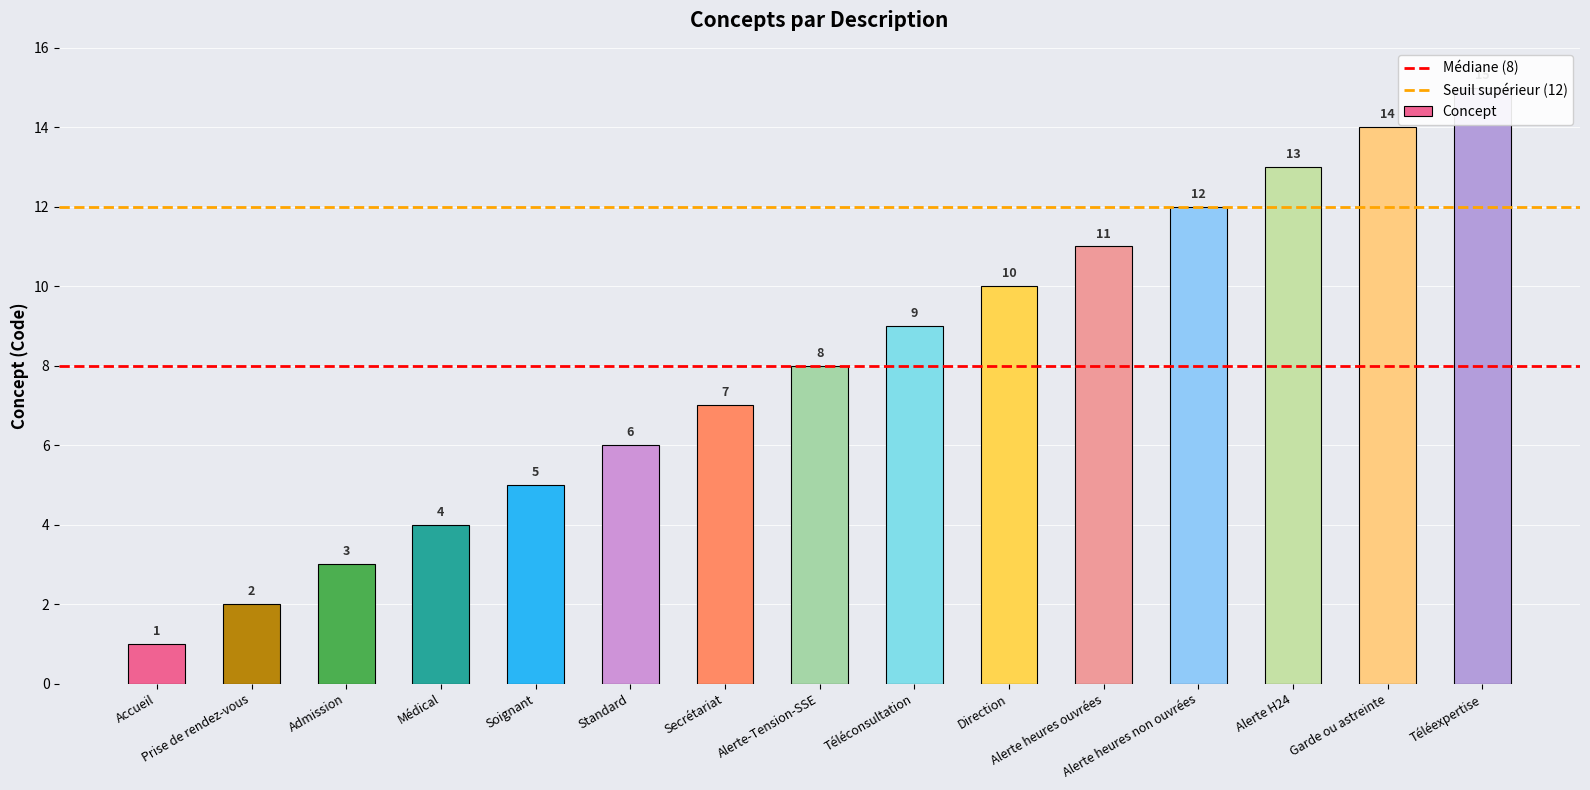

Reading right to left, transcribe all the data shown in this chart.

Téléexpertise=15	Garde ou astreinte=14	Alerte H24=13	Alerte heures non ouvrées=12	Alerte heures ouvrées=11	Direction=10	Téléconsultation=9	Alerte-Tension-SSE=8	Secrétariat=7	Standard=6	Soignant=5	Médical=4	Admission=3	Prise de rendez-vous=2	Accueil=1